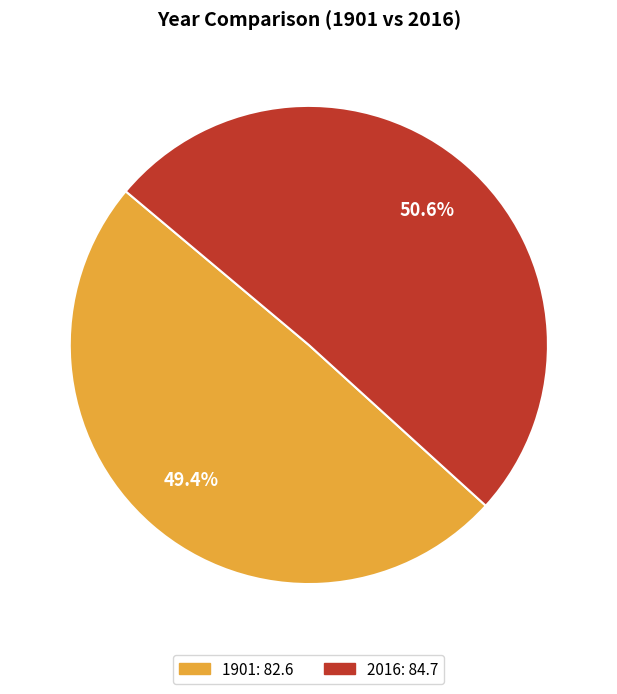

Approximately how many times larger is the value at 1901 compared to 2016?

1.0